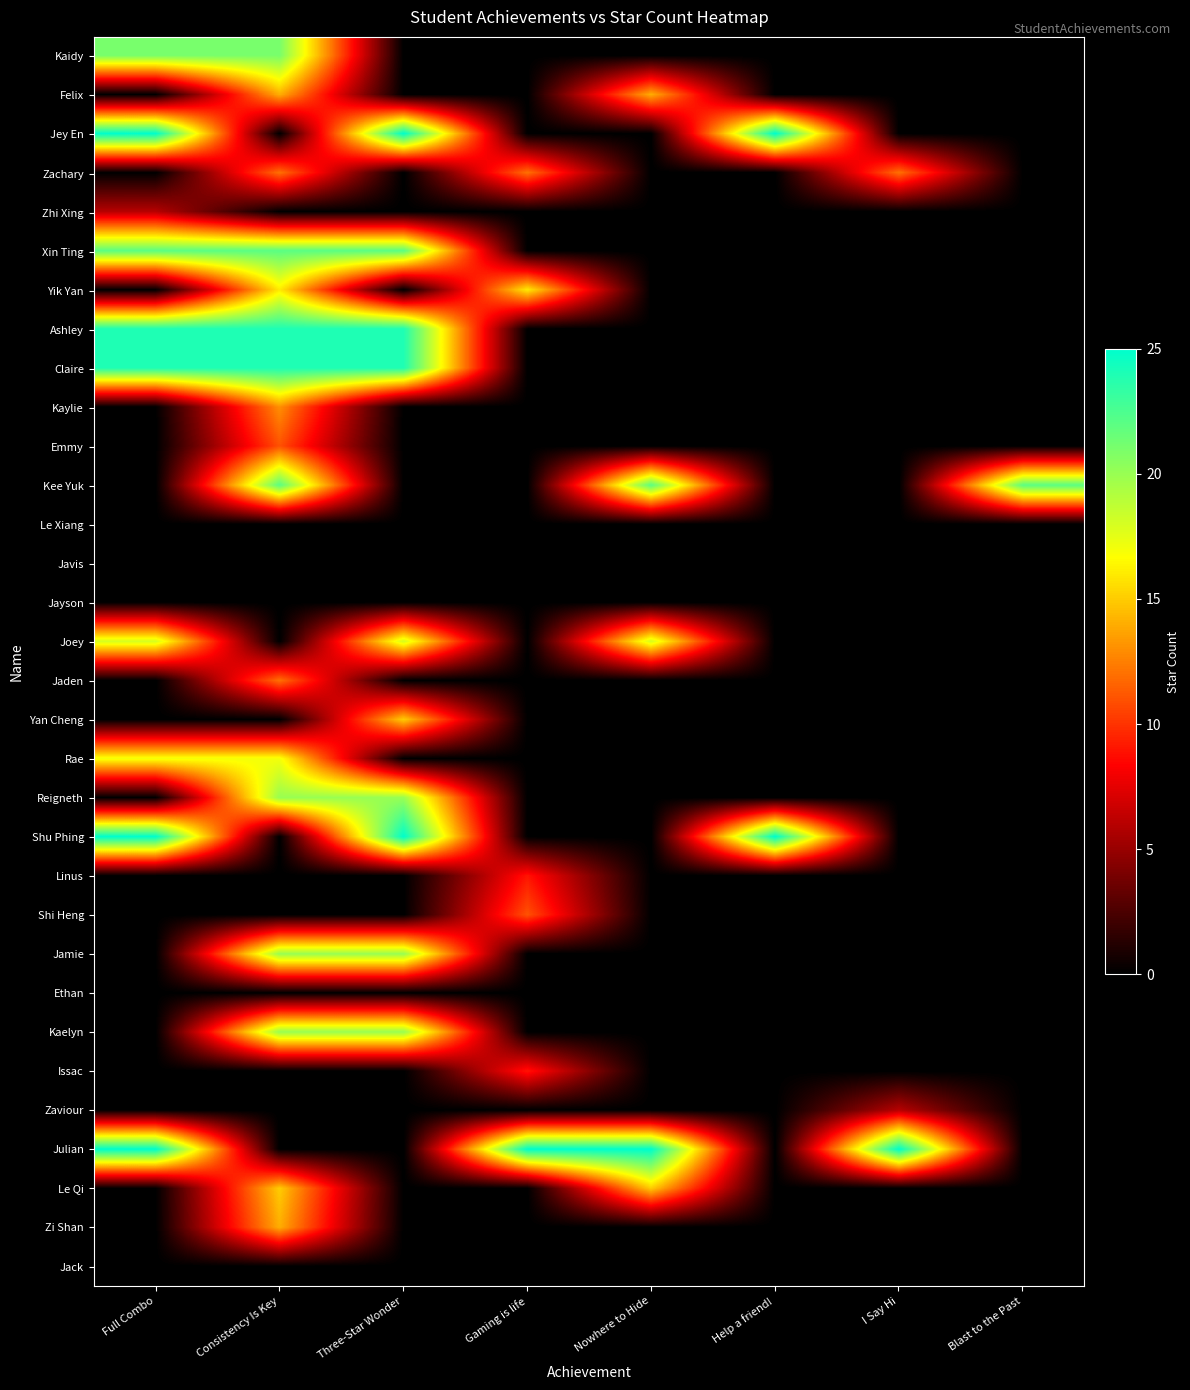

What is the total value across all series at Nowhere to Hide?

94